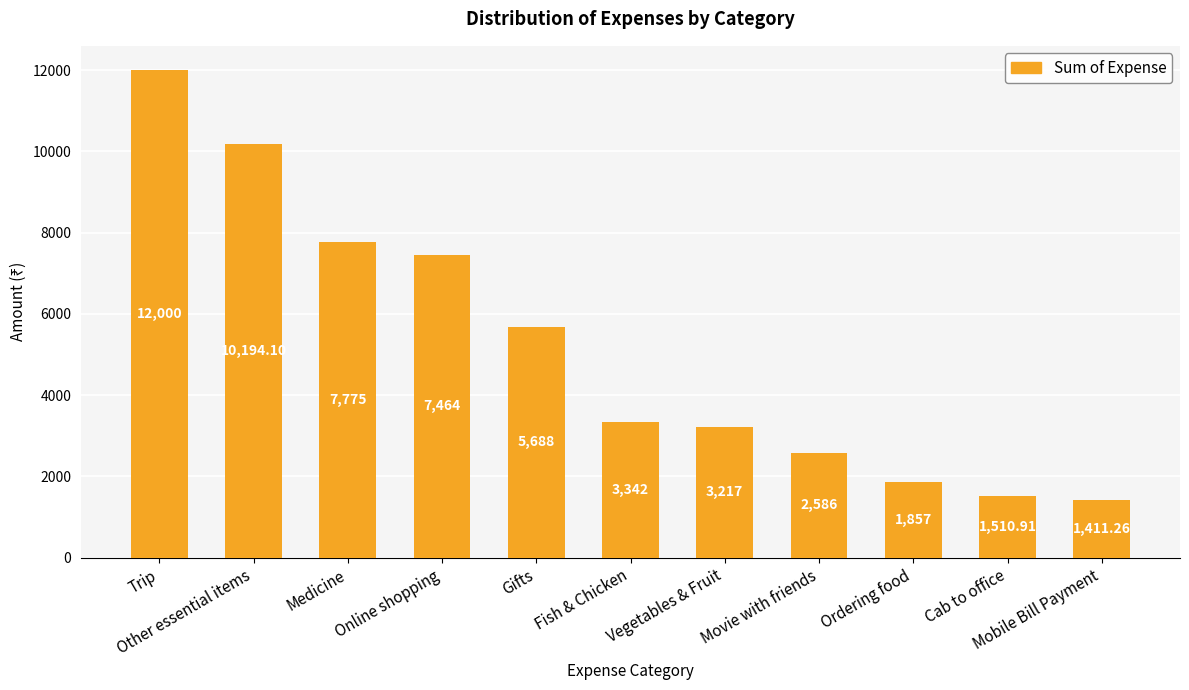

Which category has the highest value across all series?

Trip